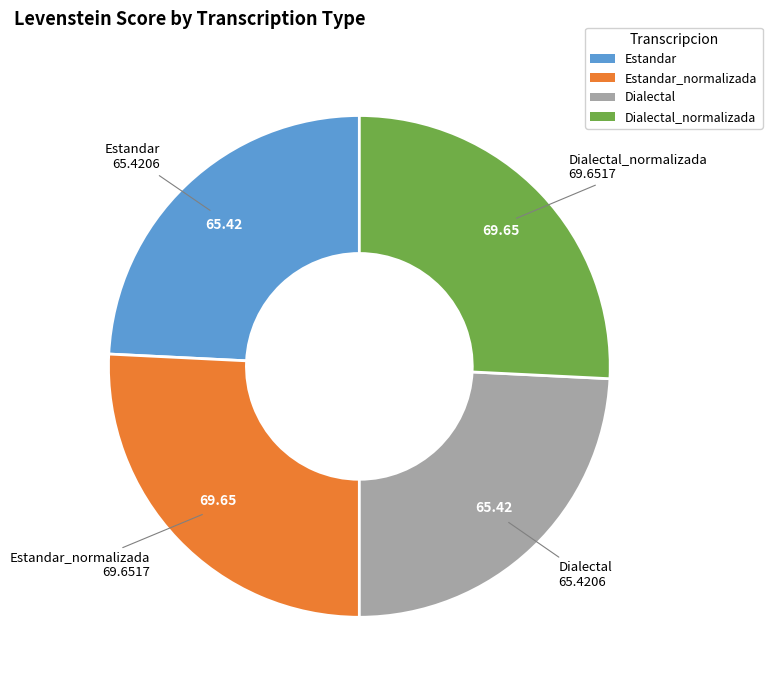

Is there a majority slice in this chart?

No